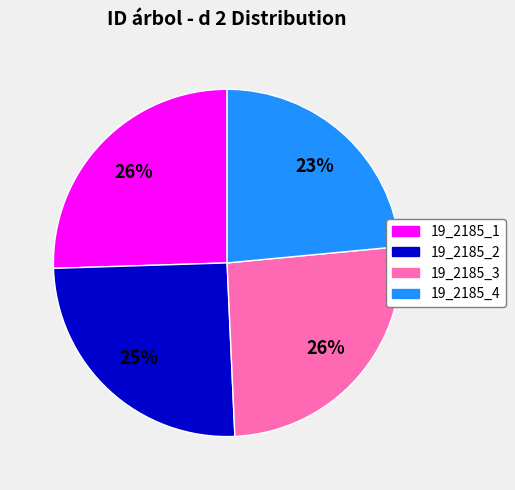

Does 19_2185_3 account for over 50% of the chart?

No